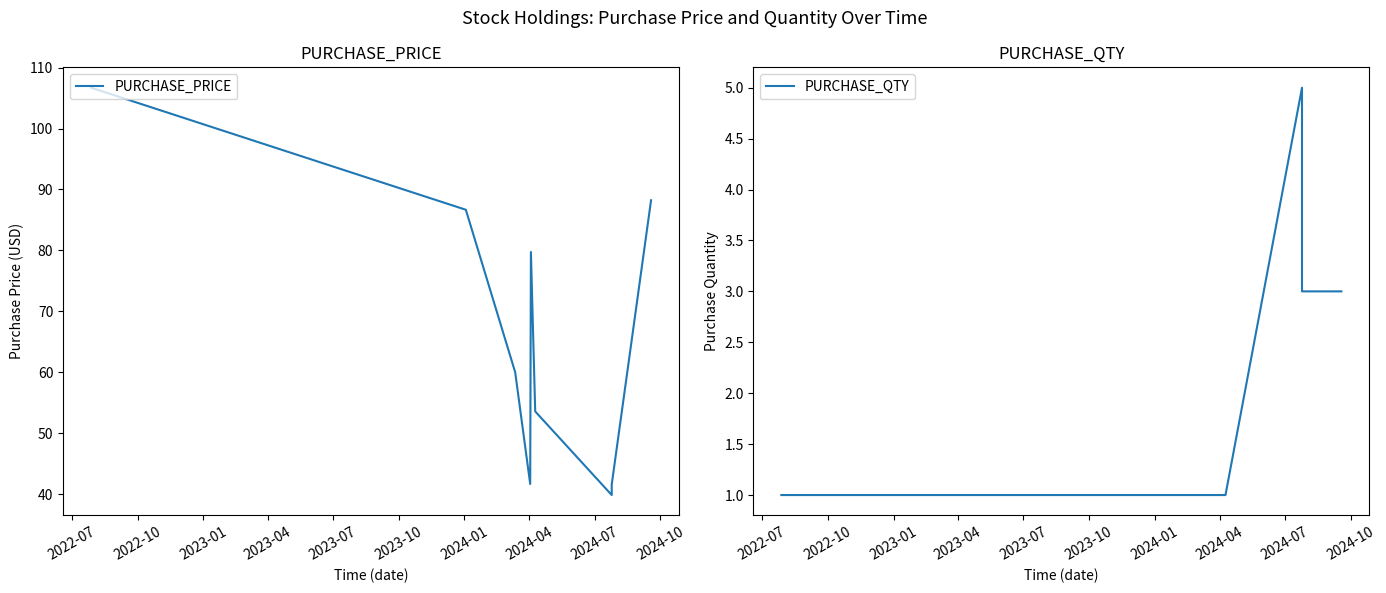

At which category does the chart reach its minimum across all series?

2022-07